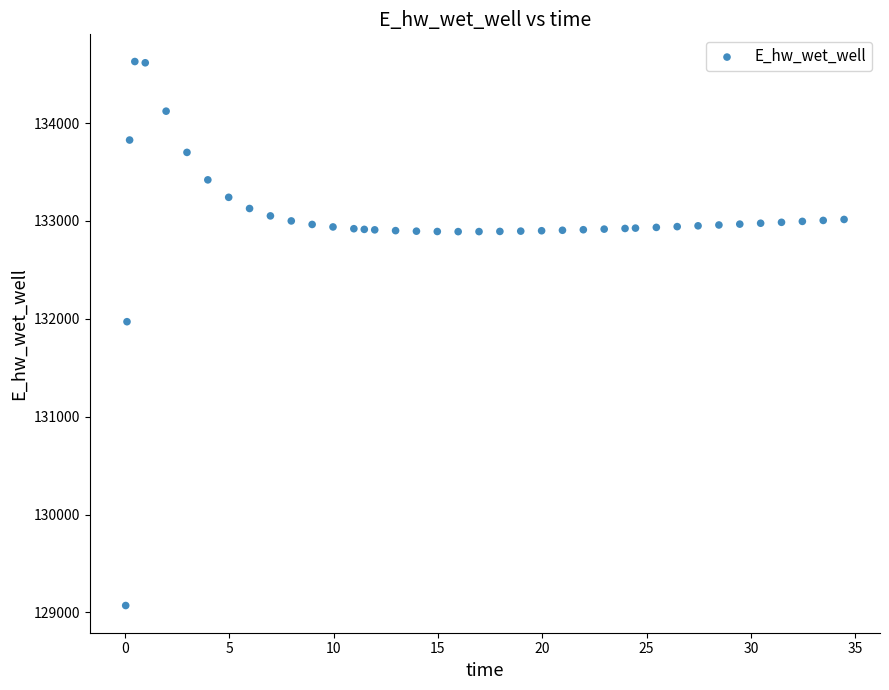

What Y value in the scatter plot is closest to 131849?

131970.0